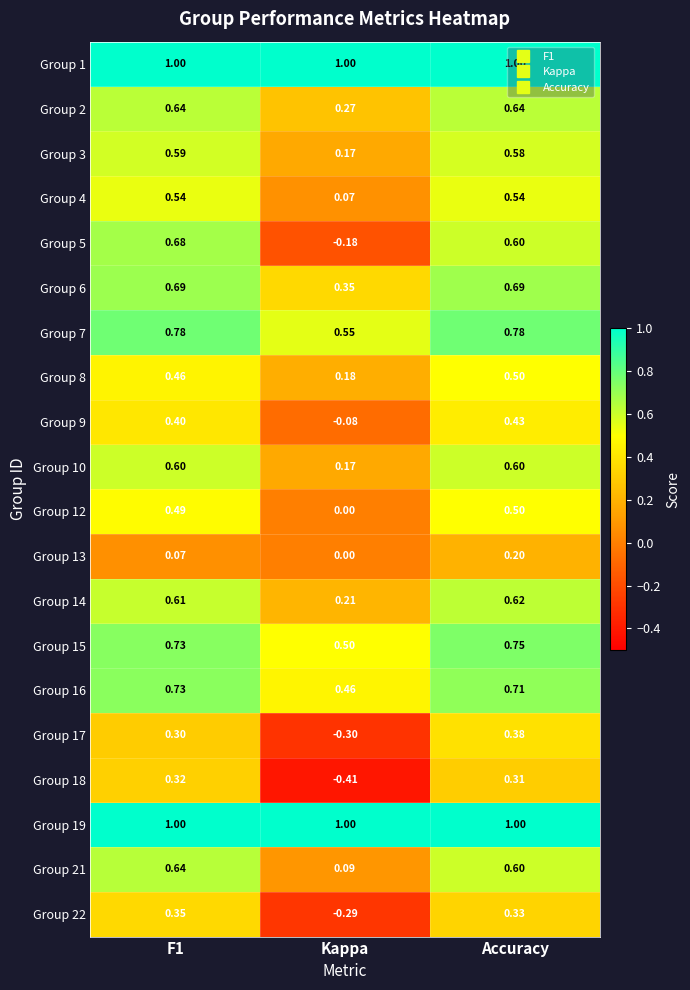

How many series are shown in this chart?

20